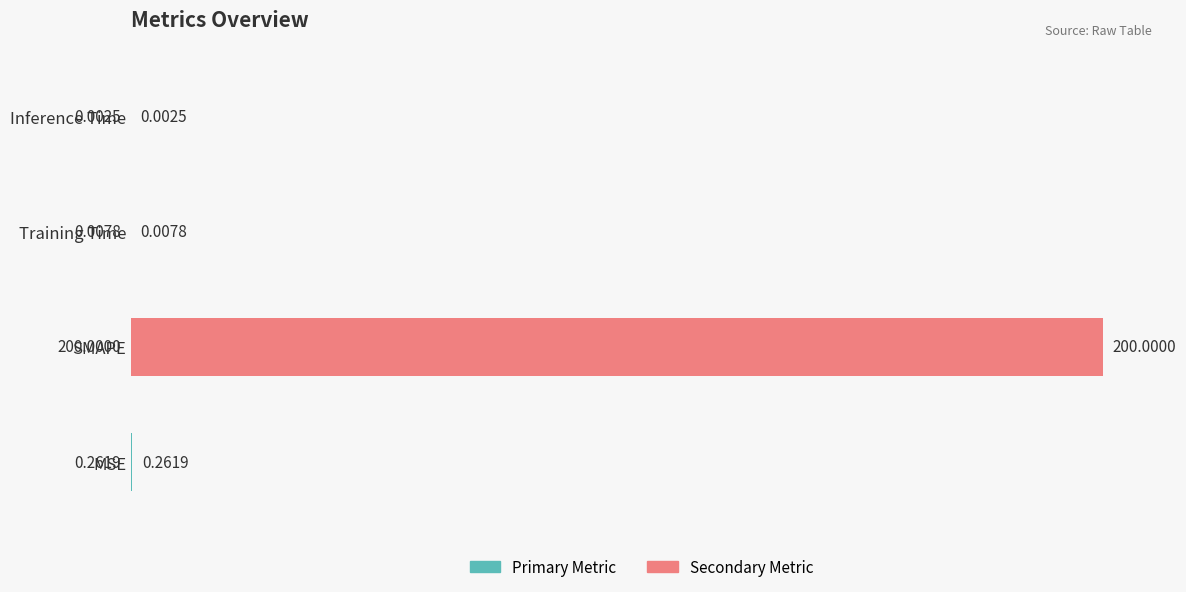

At which category does the chart reach its peak across all series?

SMAPE